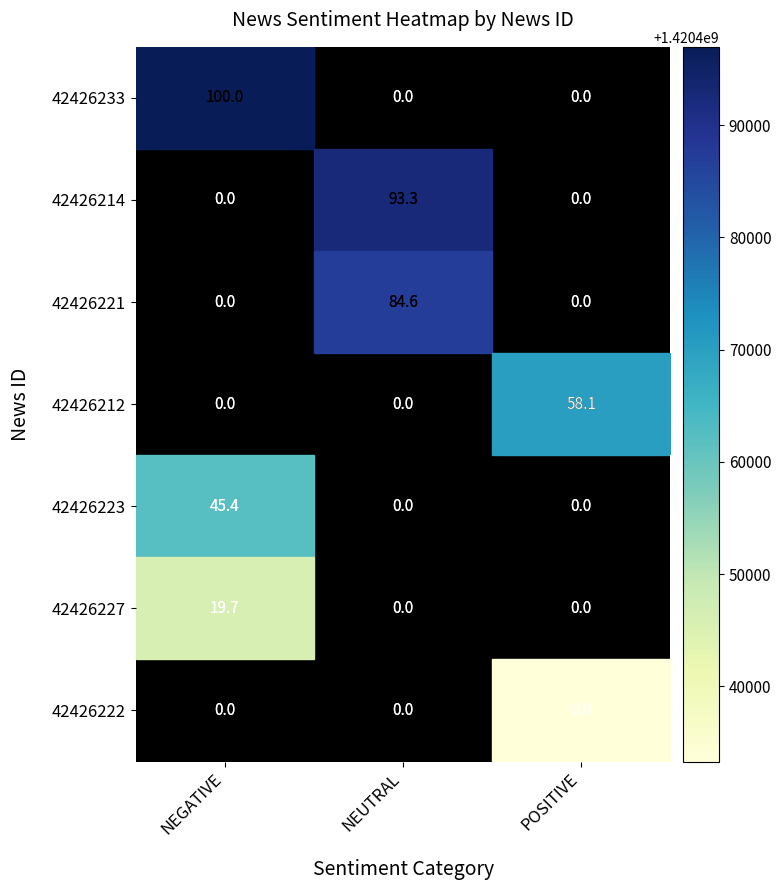

Which has a higher value, NEUTRAL or POSITIVE?

POSITIVE